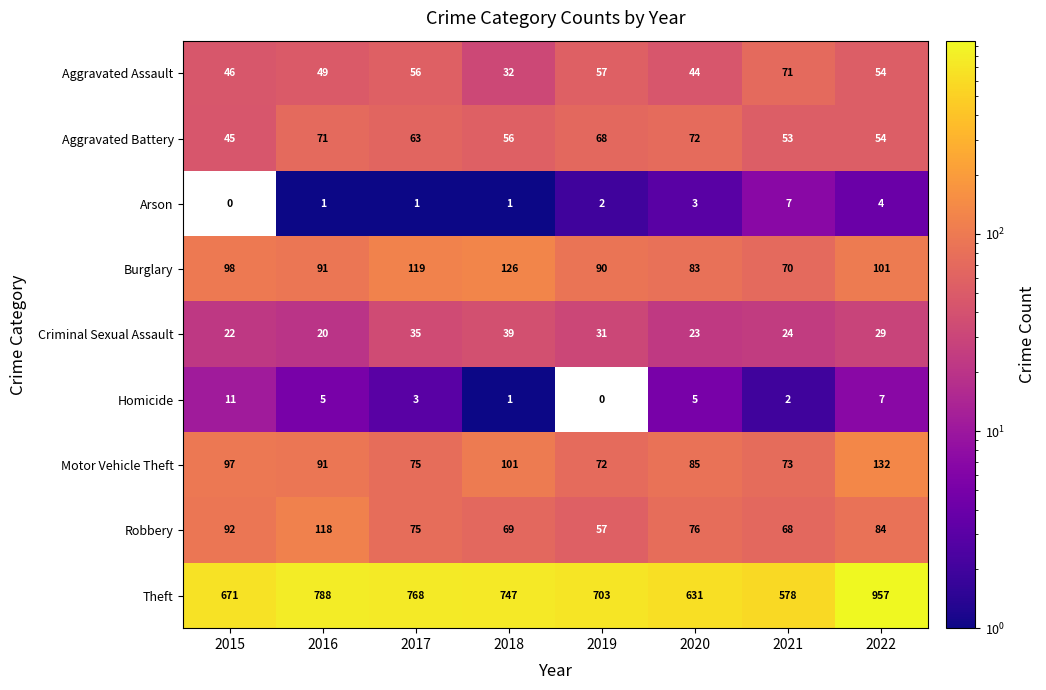

What is the difference between the highest and lowest values at 2022?

953